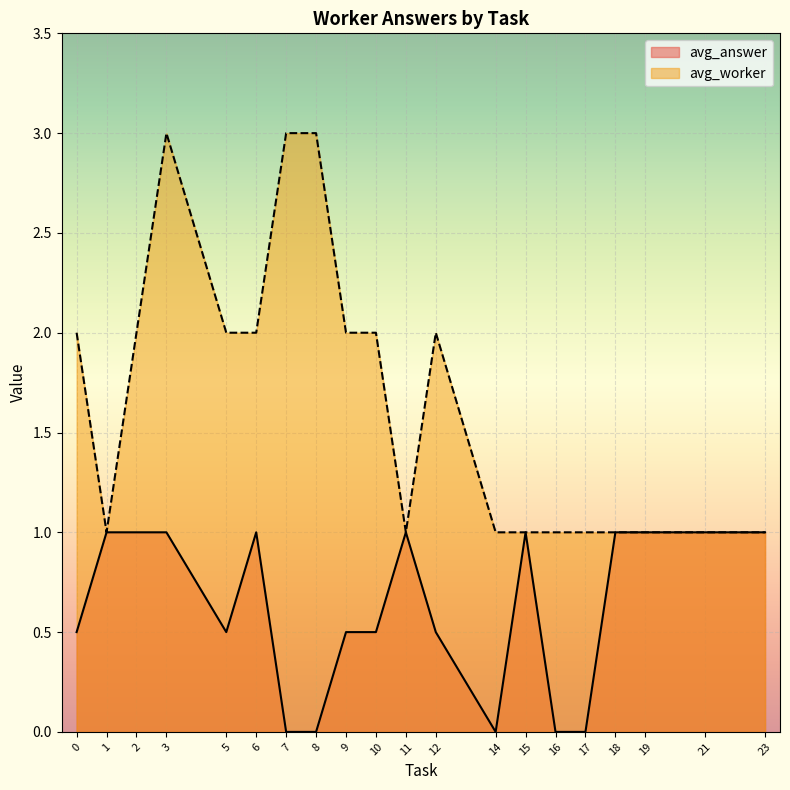

List the series in order of their overall mean, highest first.

avg_worker, avg_answer